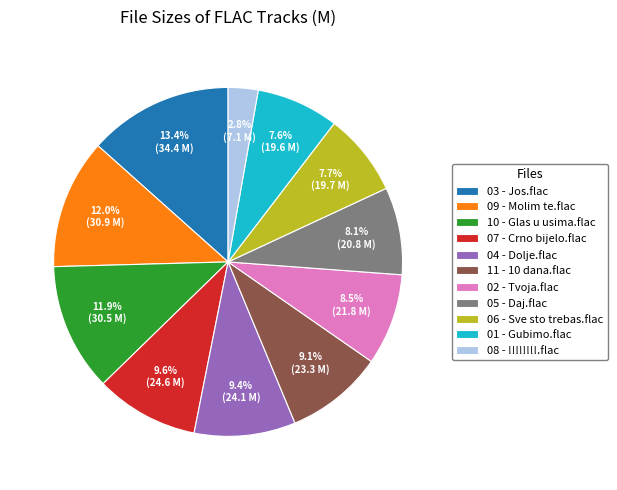

Which slice is the smallest?

08 - !!!!!!!!.flac